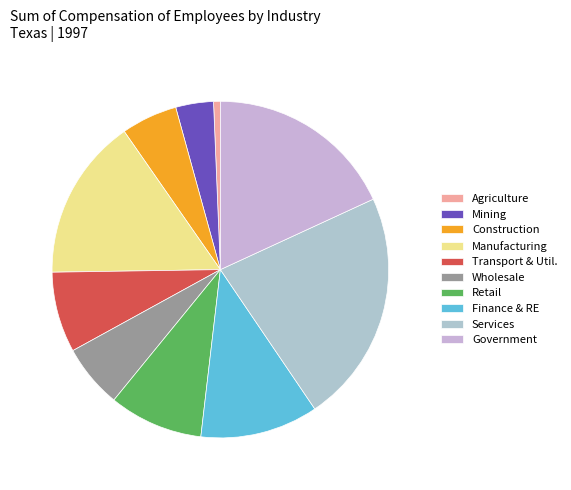

How many segments does this pie chart have?

10